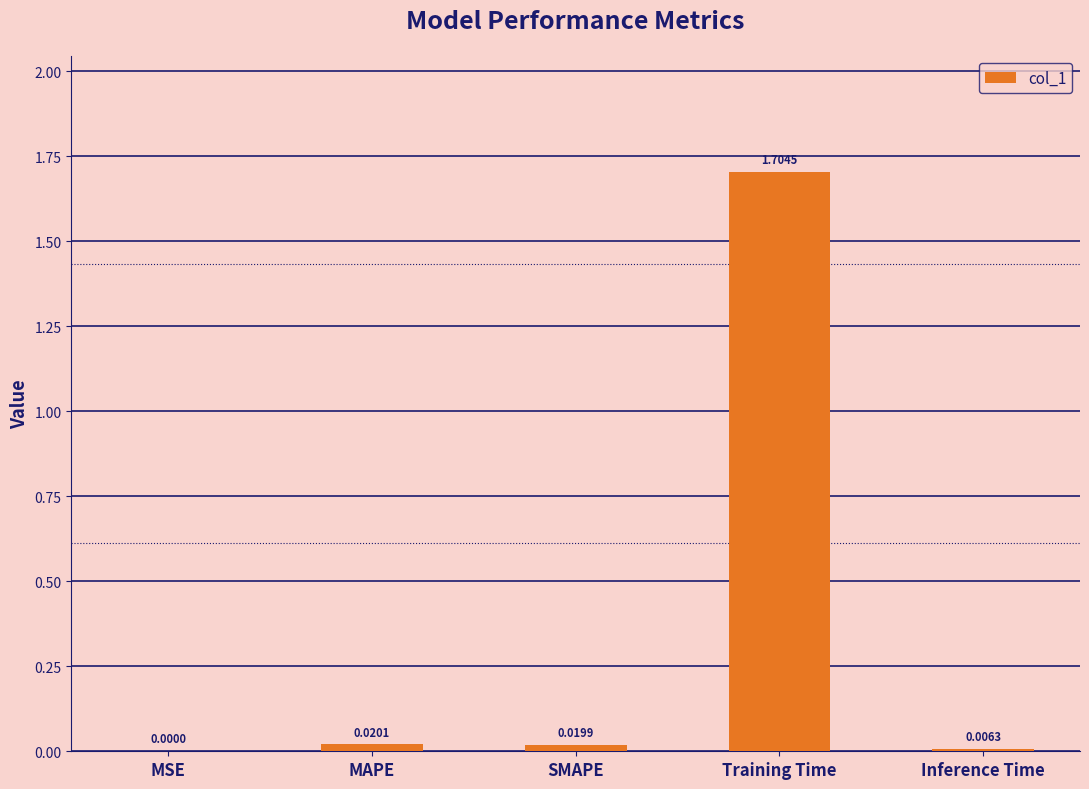

At which category does the chart reach its peak across all series?

Training Time